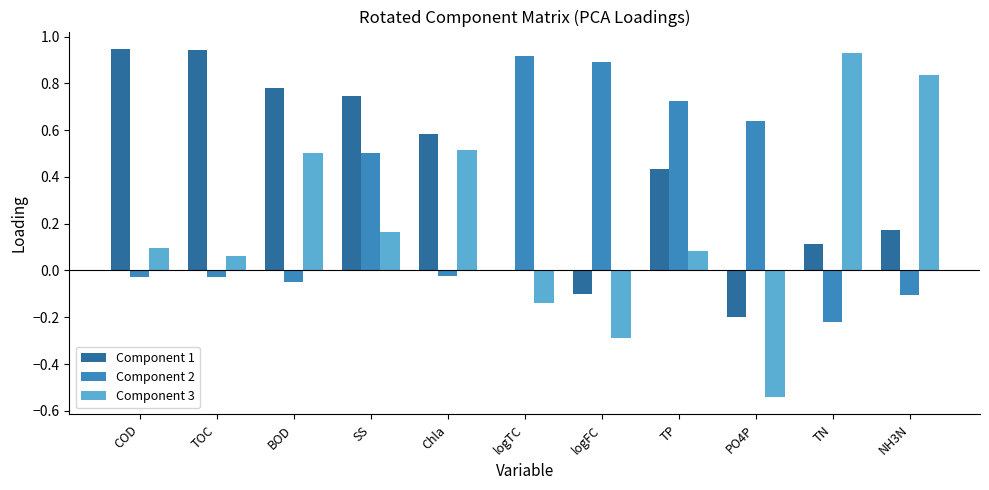

What is the sum of all Component 1 values?

4.4